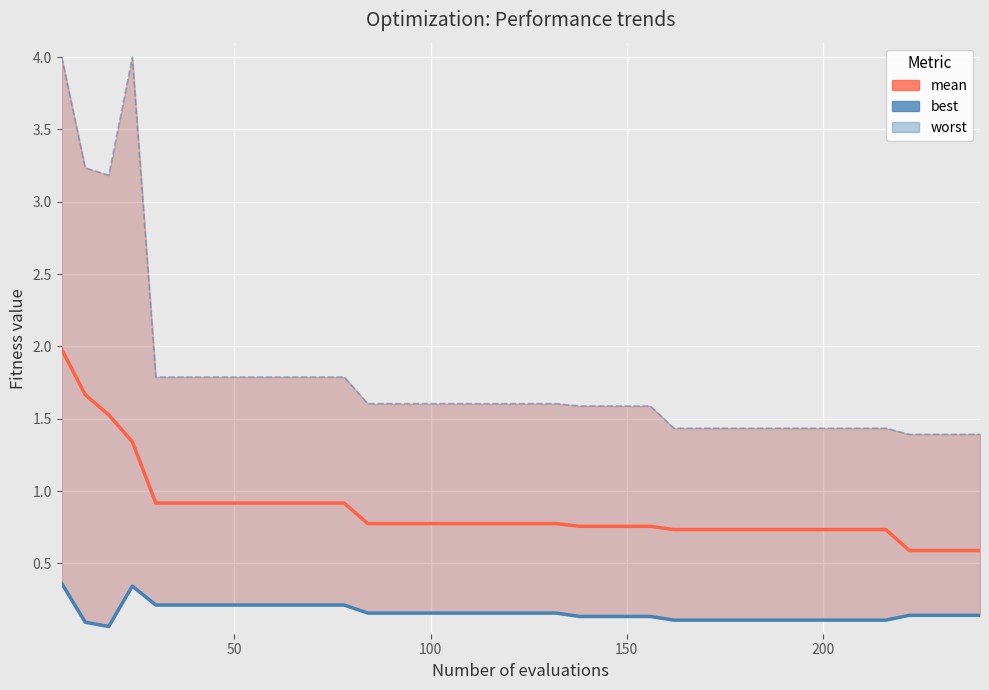

What is the value of the best point at the 37th from the left?

0.1